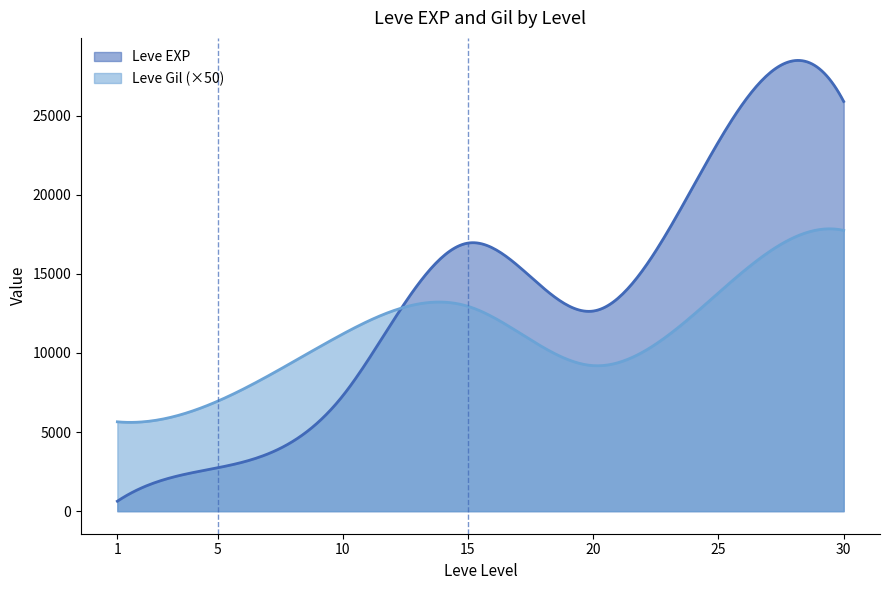

List the series in order of their peak value, highest first.

Leve EXP, Leve Gil (×50)